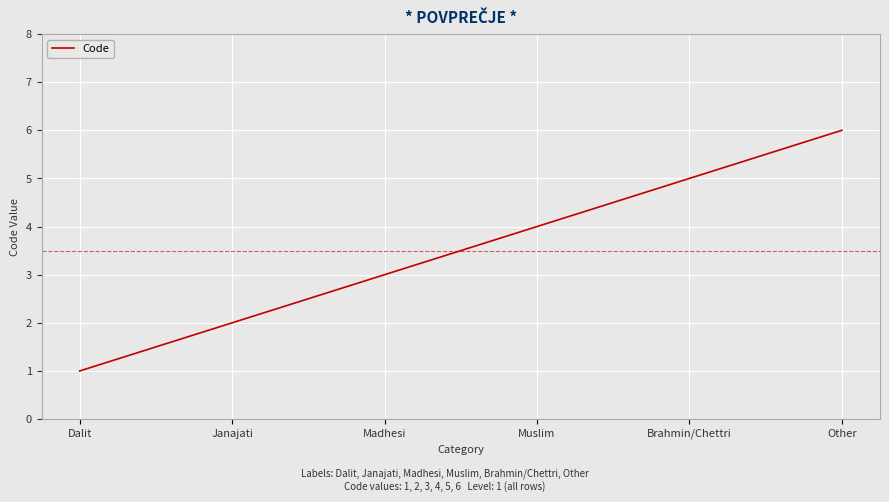

What is the change in value from Janajati to Other?

+4